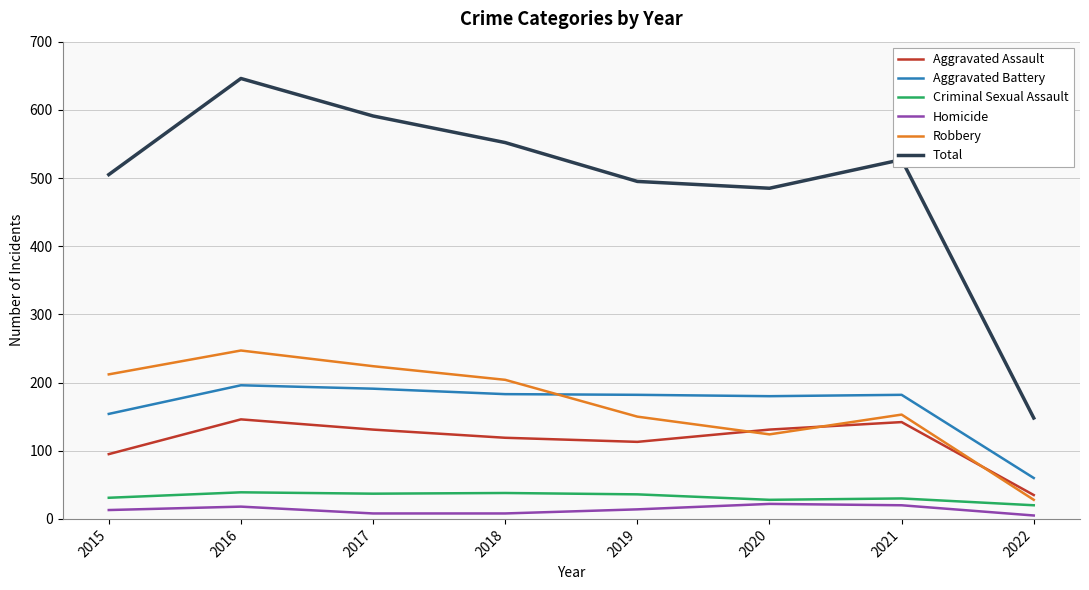

Between 2015 and 2017, which series saw the biggest shift?

Total